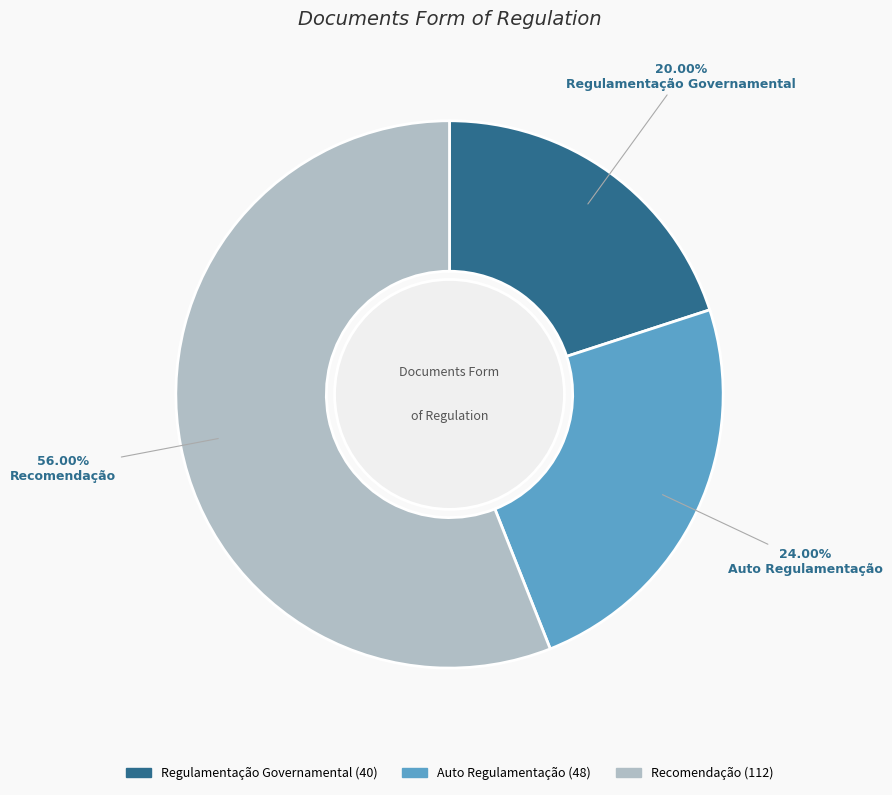

Which slice is the smallest?

Regulamentação Governamental